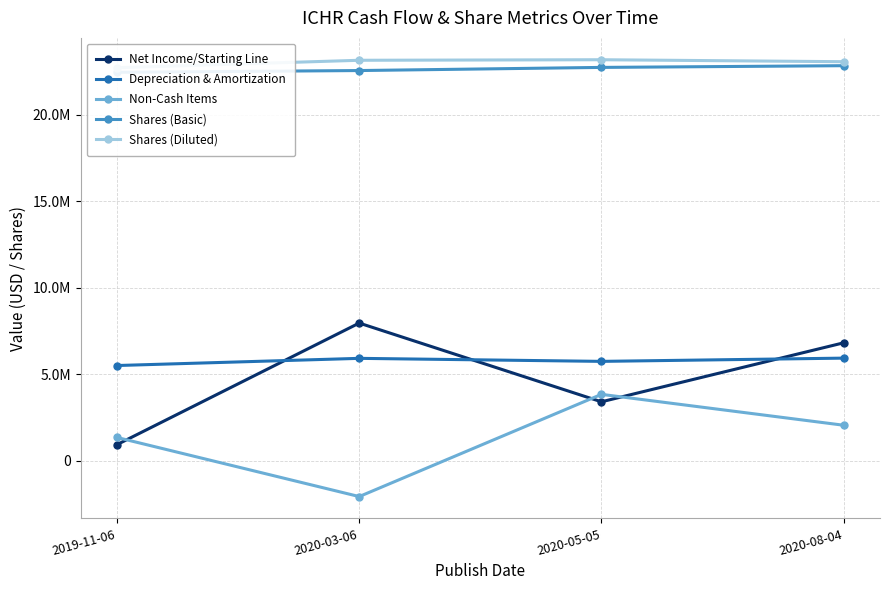

What is the minimum value shown in the chart?

-2081000